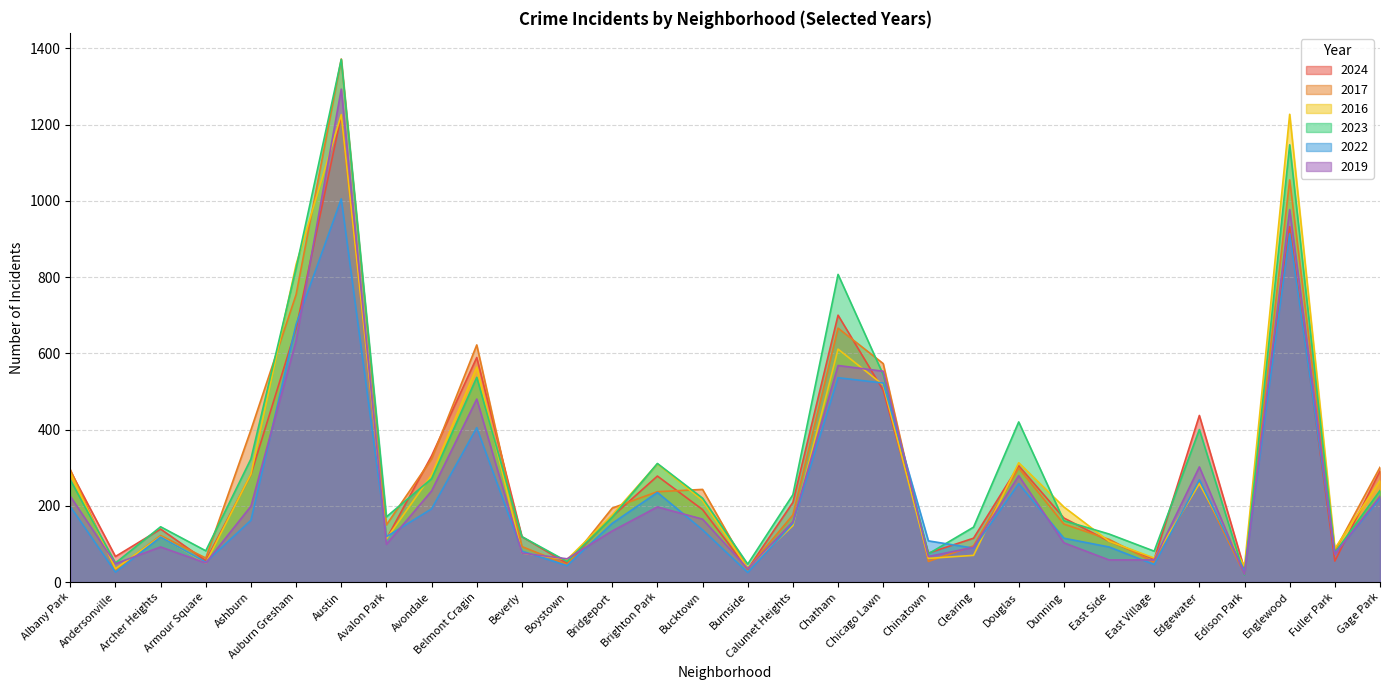

The value of 2019 at Clearing is 141. True or false?

False